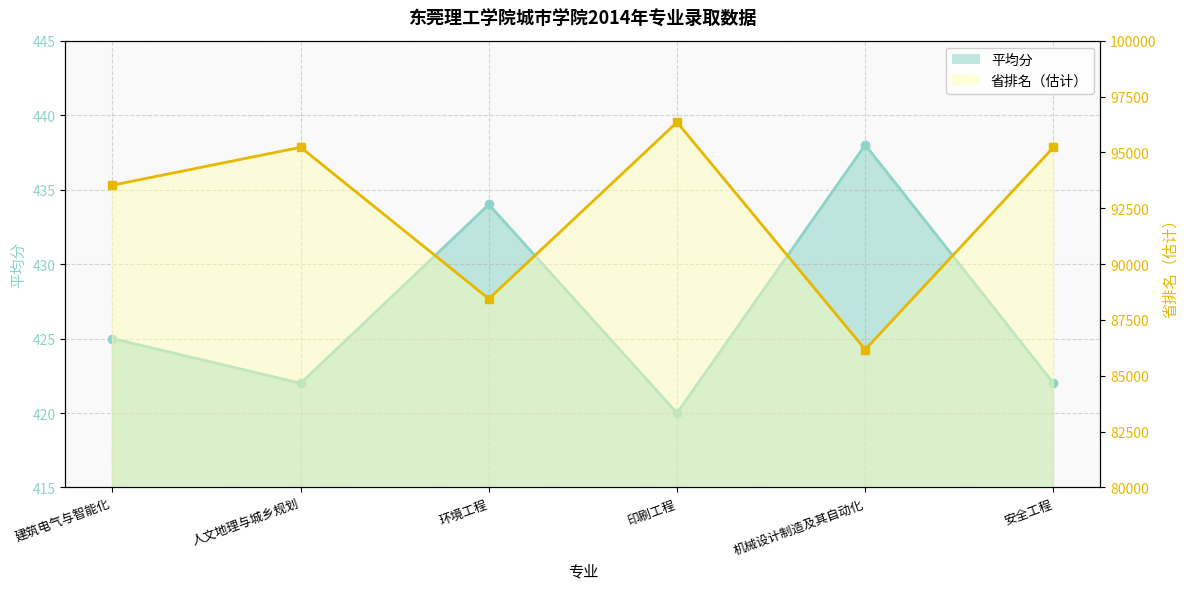

What is the label of the 1st point from the right?

安全工程